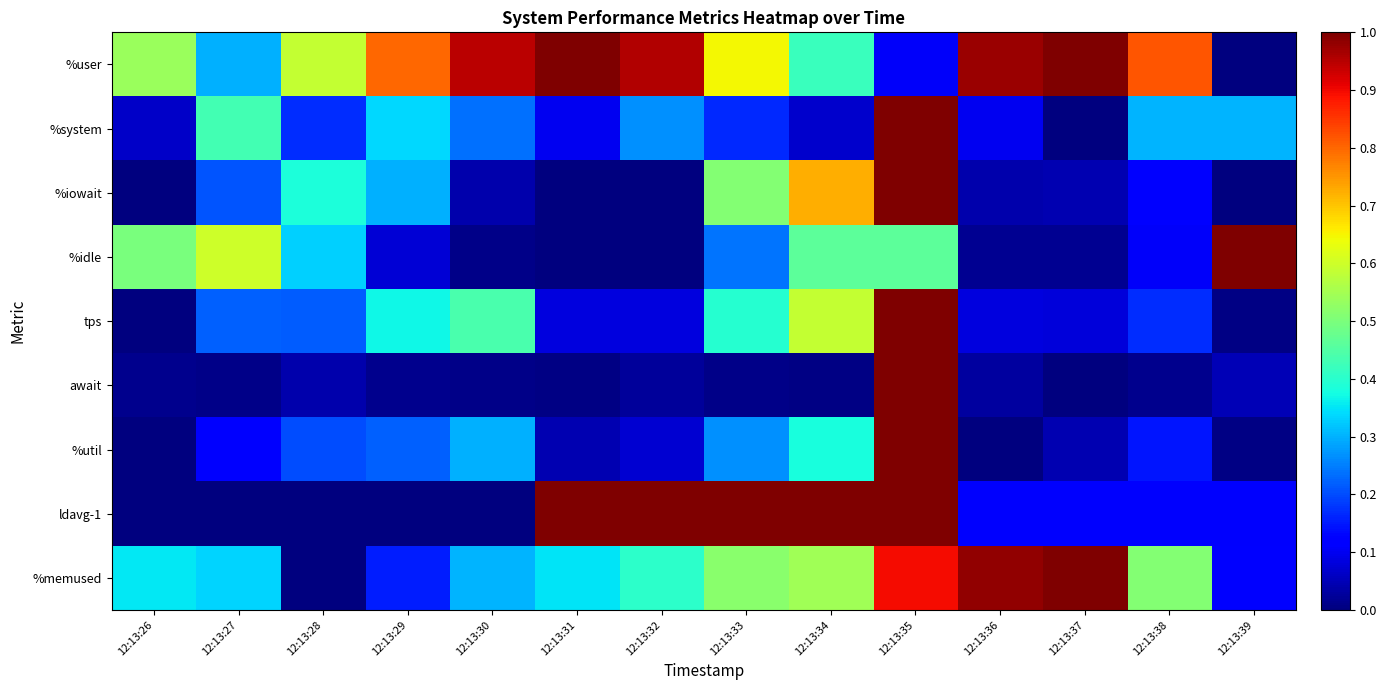

Count the number of categories in the chart.

14